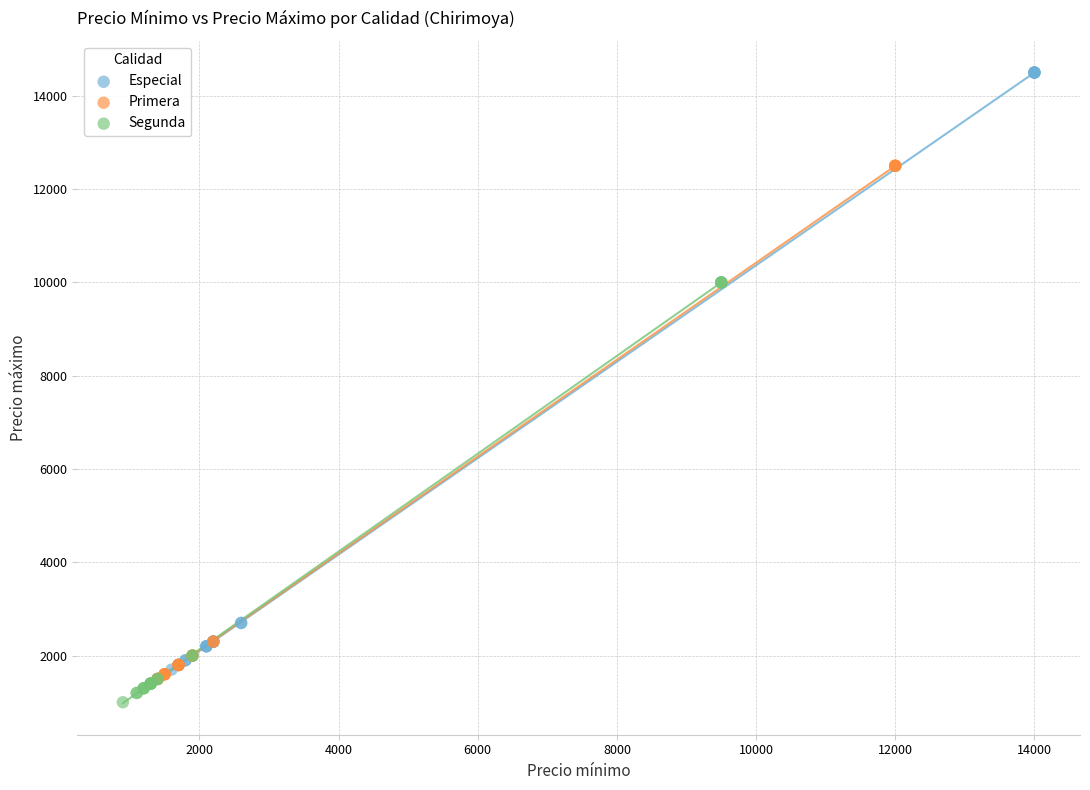

Which series has the largest Y range (max minus min)?

Especial